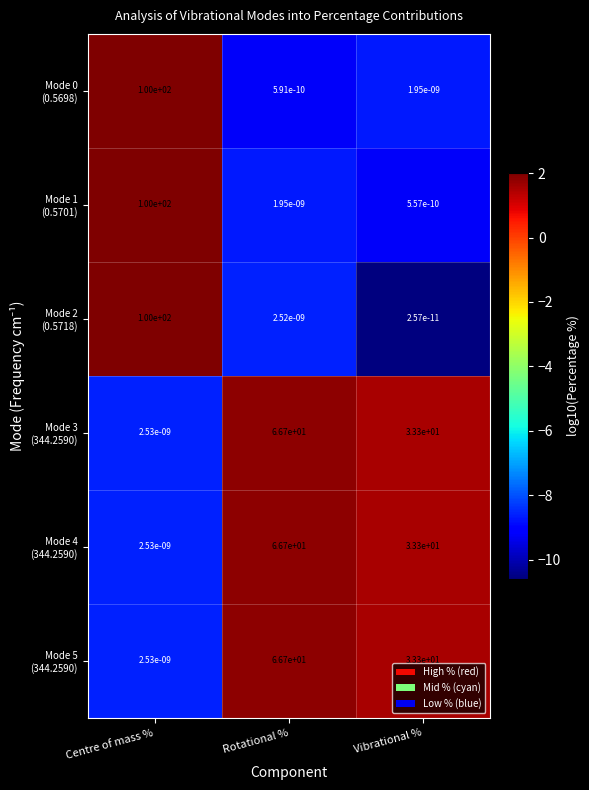

At which category does the chart reach its minimum across all series?

Vibrational %